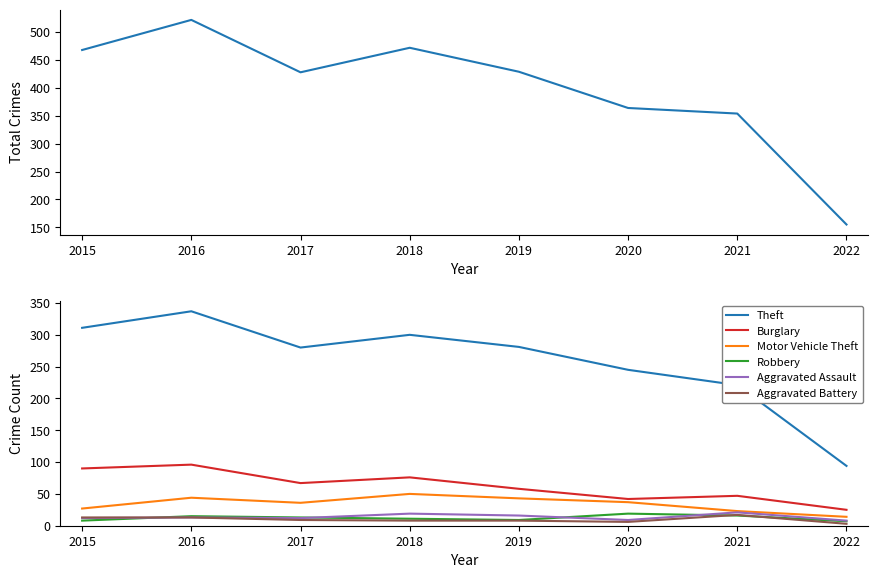

Reading left to right, what are all the values shown in this chart?

Theft: 2015=311	2016=337	2017=280	2018=300	2019=281	2020=245	2021=221	2022=94
Burglary: 2015=90	2016=96	2017=67	2018=76	2019=58	2020=42	2021=47	2022=25
Motor Vehicle Theft: 2015=27	2016=44	2017=36	2018=50	2019=43	2020=37	2021=23	2022=14
Robbery: 2015=8	2016=15	2017=13	2018=11	2019=9	2020=19	2021=16	2022=7
Aggravated Assault: 2015=12	2016=13	2017=12	2018=19	2019=16	2020=9	2021=21	2022=8
Aggravated Battery: 2015=13	2016=13	2017=9	2018=8	2019=8	2020=6	2021=17	2022=3